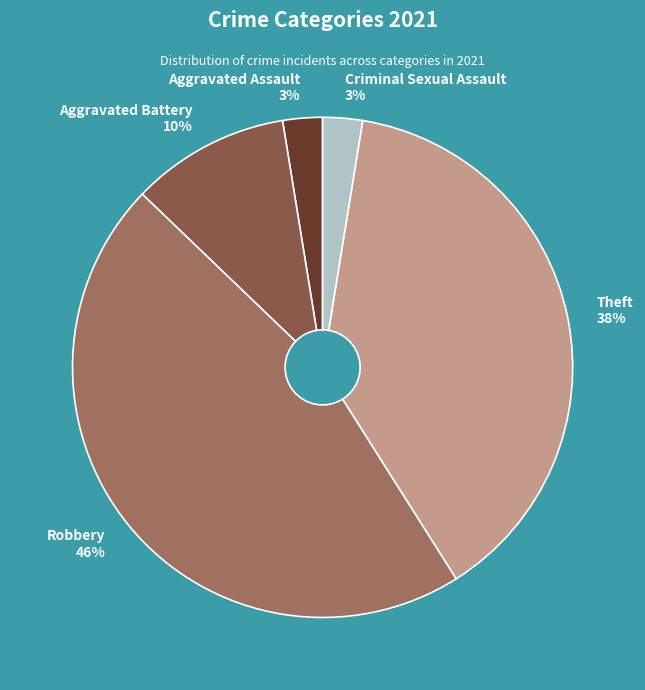

Which has a higher value, Aggravated Battery or Theft?

Theft